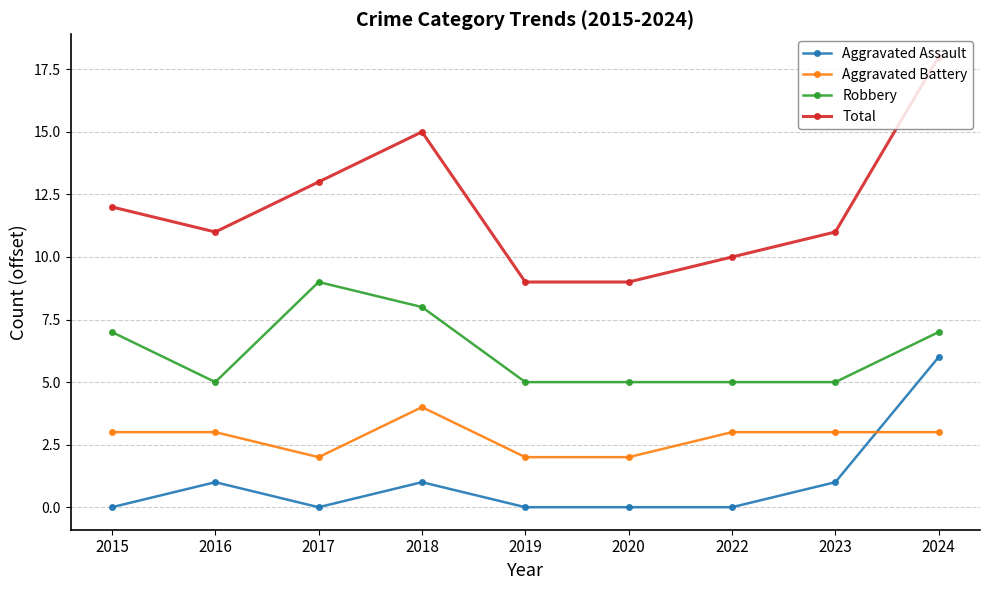

Where is the first local maximum for Total?

2018